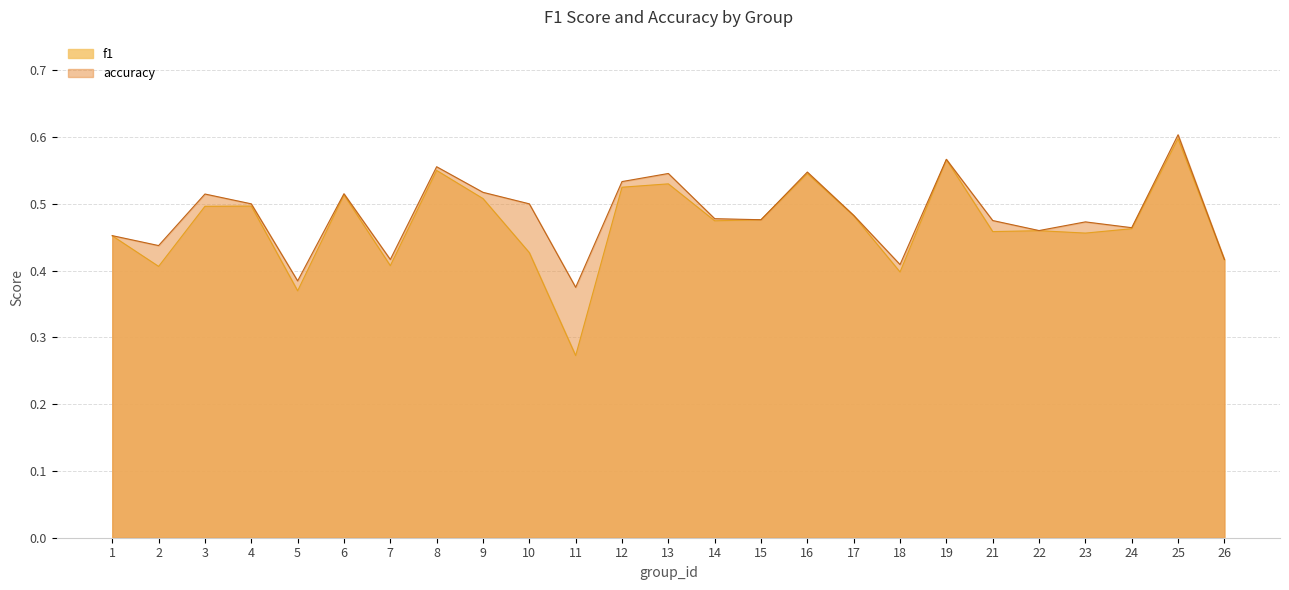

Which series has the largest total across all categories?

accuracy